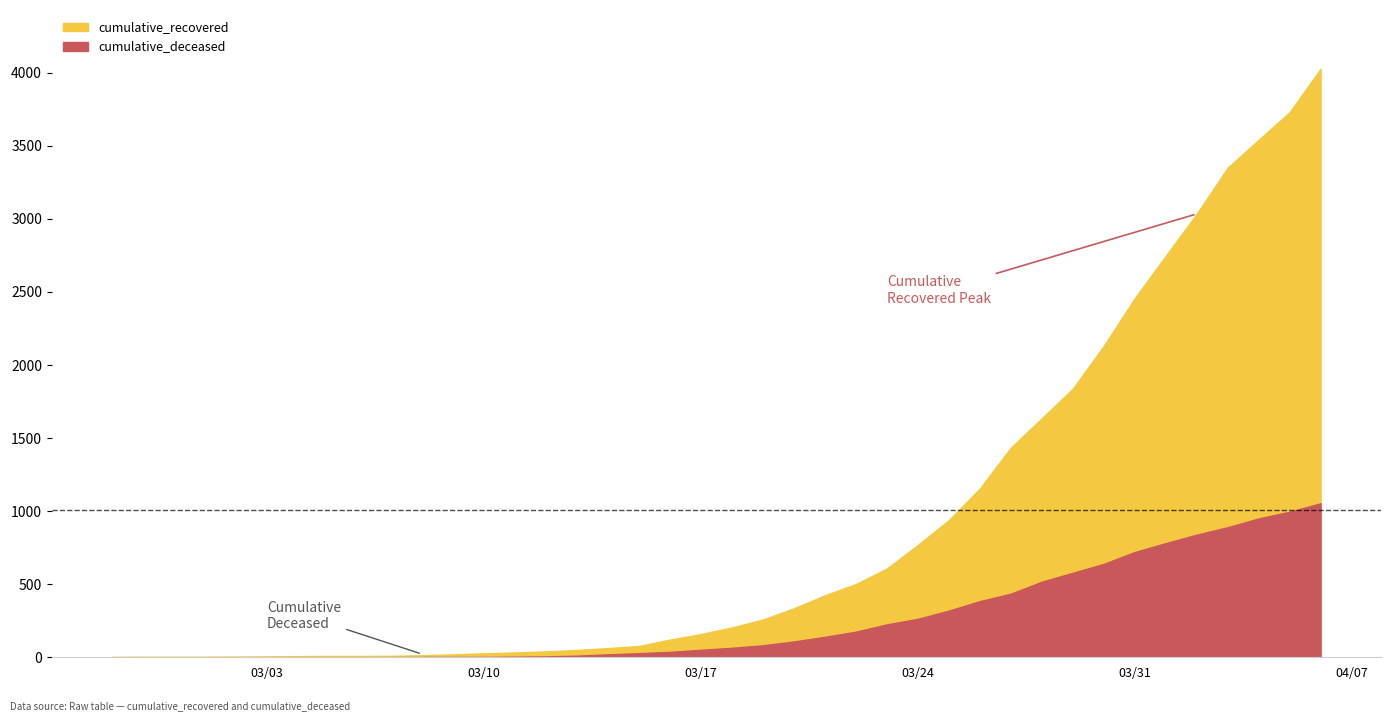

What is the total value across all series at 2020-03-14?

83